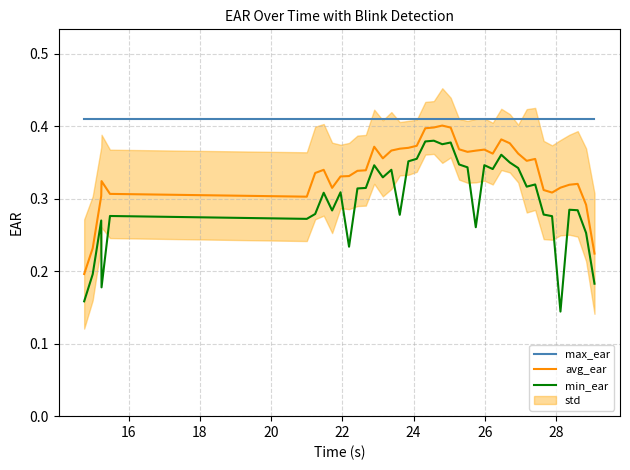

In min_ear, how many points are higher than both neighbors (excluding endpoints)?

12